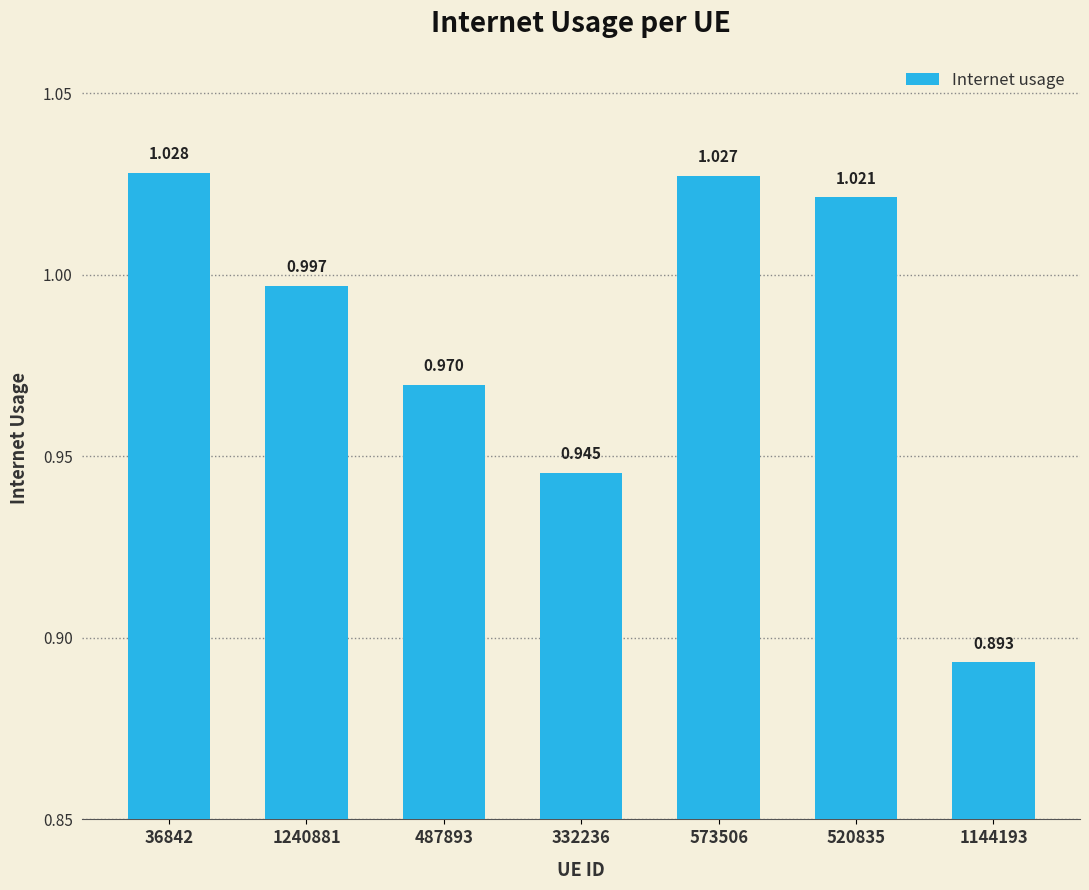

The chart shows a value of 1.3 at 1144193. True or false?

False